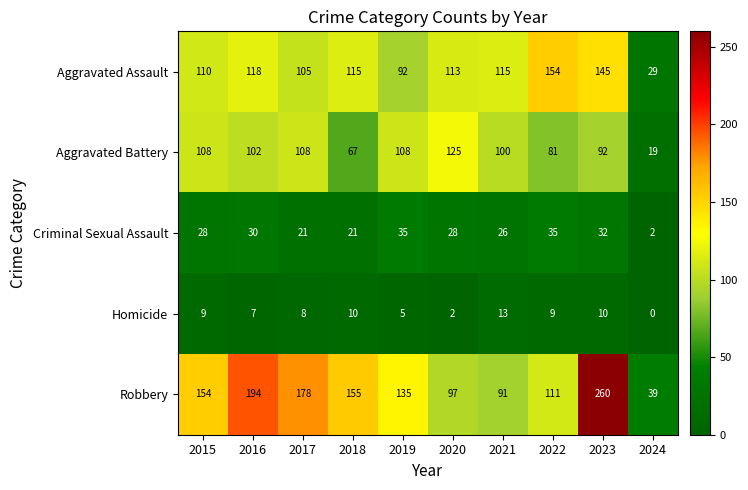

At which category is the sum across all series the highest?

2023